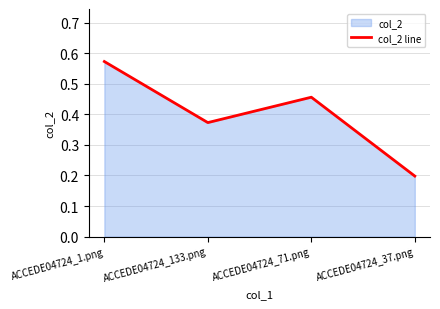

Count the number of categories in the chart.

4